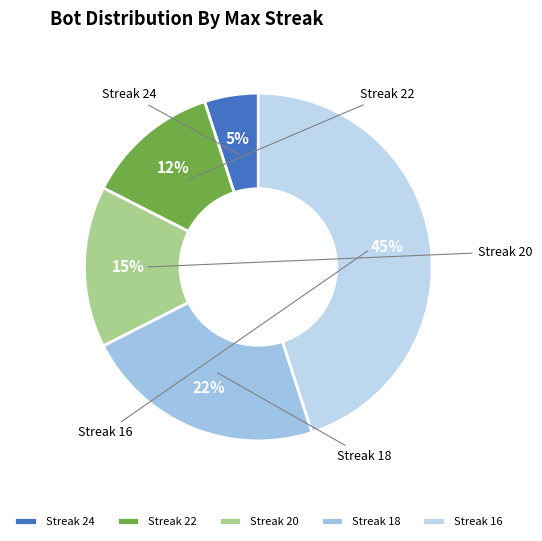

To the nearest percent, what is the difference between the largest and smallest slice percentages?

40%